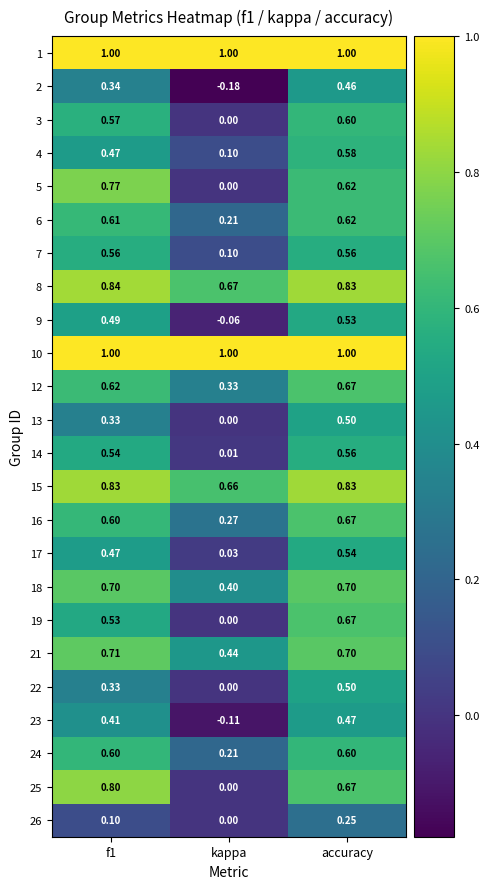

At which label is 23 closest to 0?

kappa